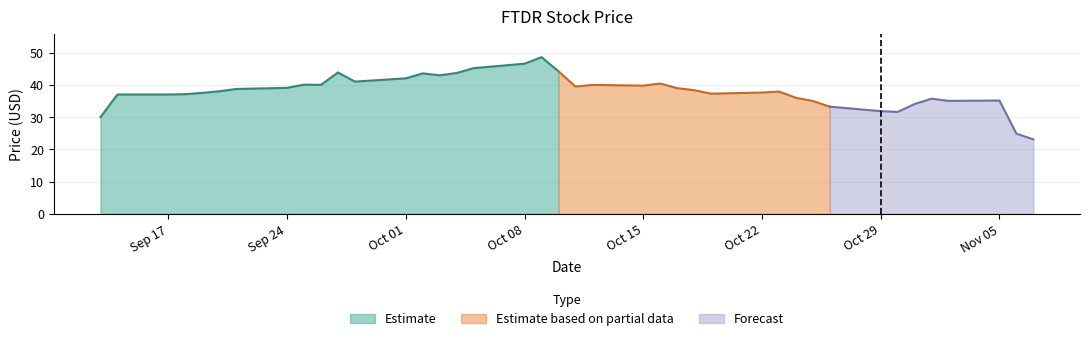

At which label does the data first exceed 38?

2018-09-21